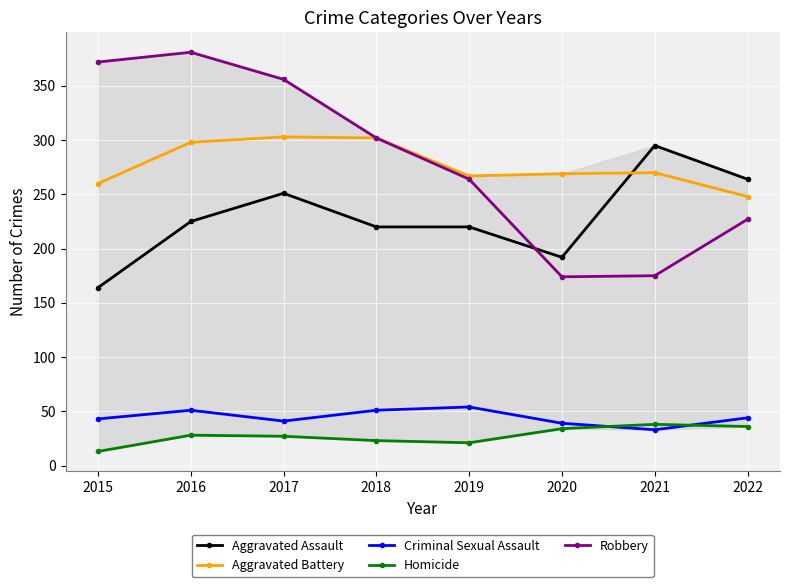

At which label is Aggravated Assault closest to 229?

2016